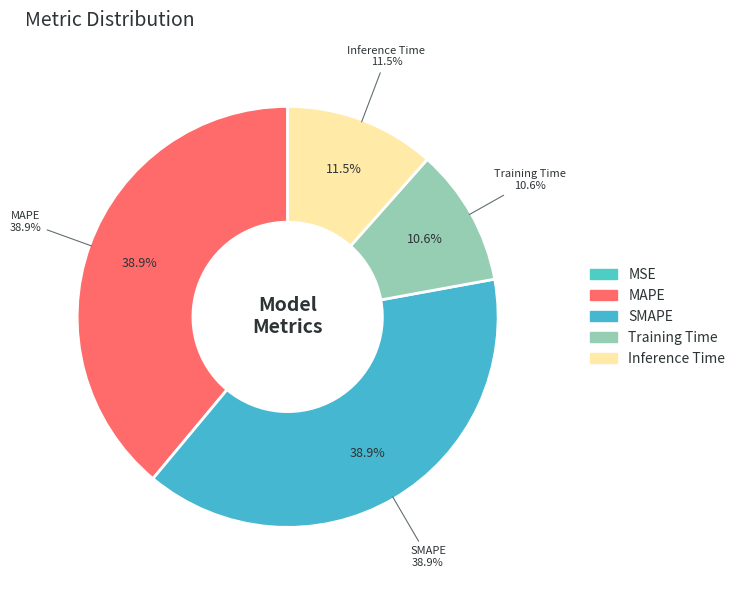

Is there any slice that represents more than half of the pie?

No